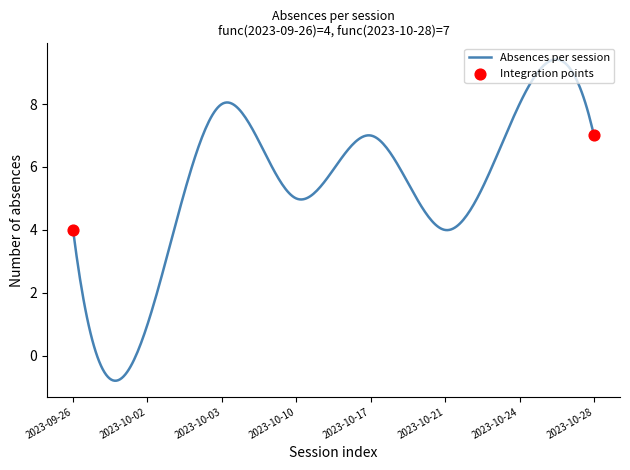

What is the maximum value shown in the chart?

9.4